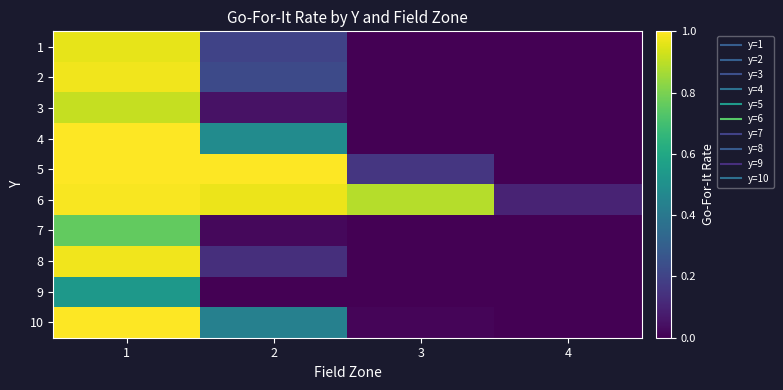

What is the spread (max minus min) of values at 3?

0.9